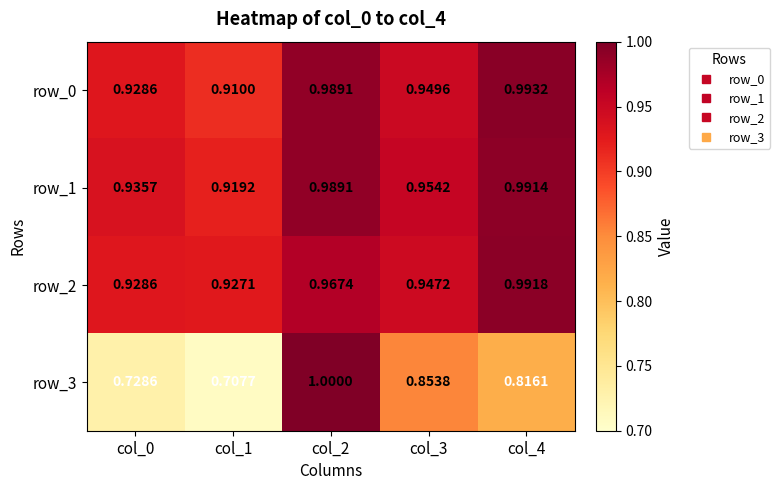

Is the value of row_0 at col_1 greater than the value of row_2 at col_3?

No